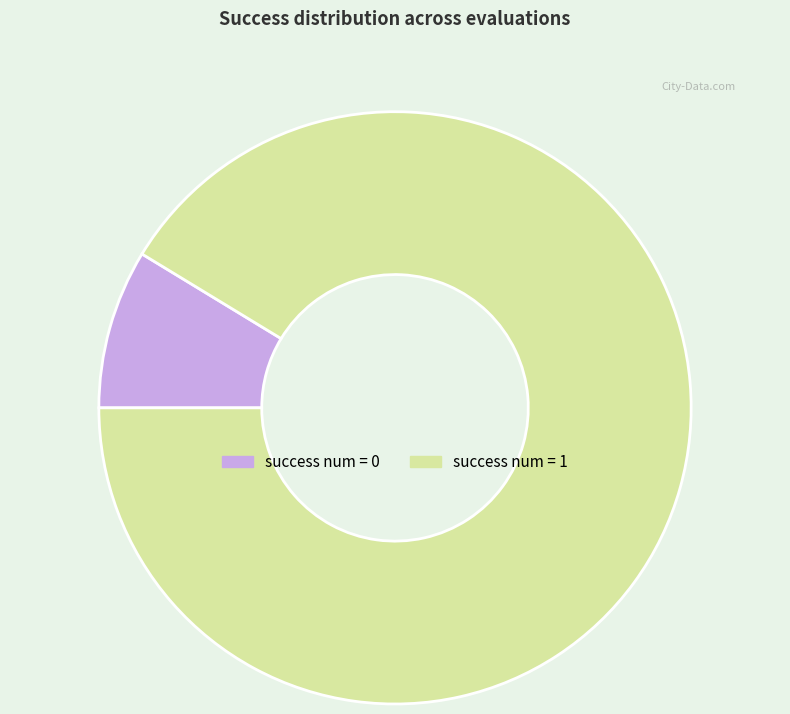

Approximately how many times larger is the value at success num = 1 compared to success num = 0?

10.5